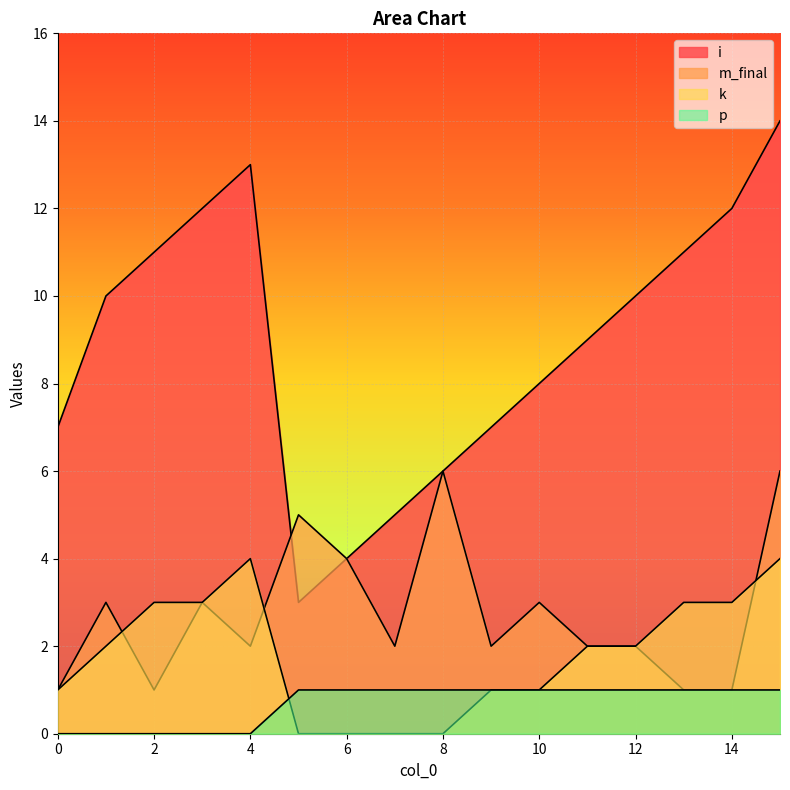

At how many categories does at least one series exceed 3?

16